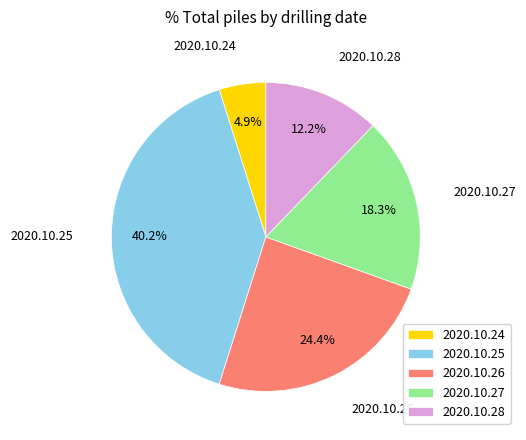

Do 2020.10.24 and 2020.10.26 together represent more than half of the pie?

No